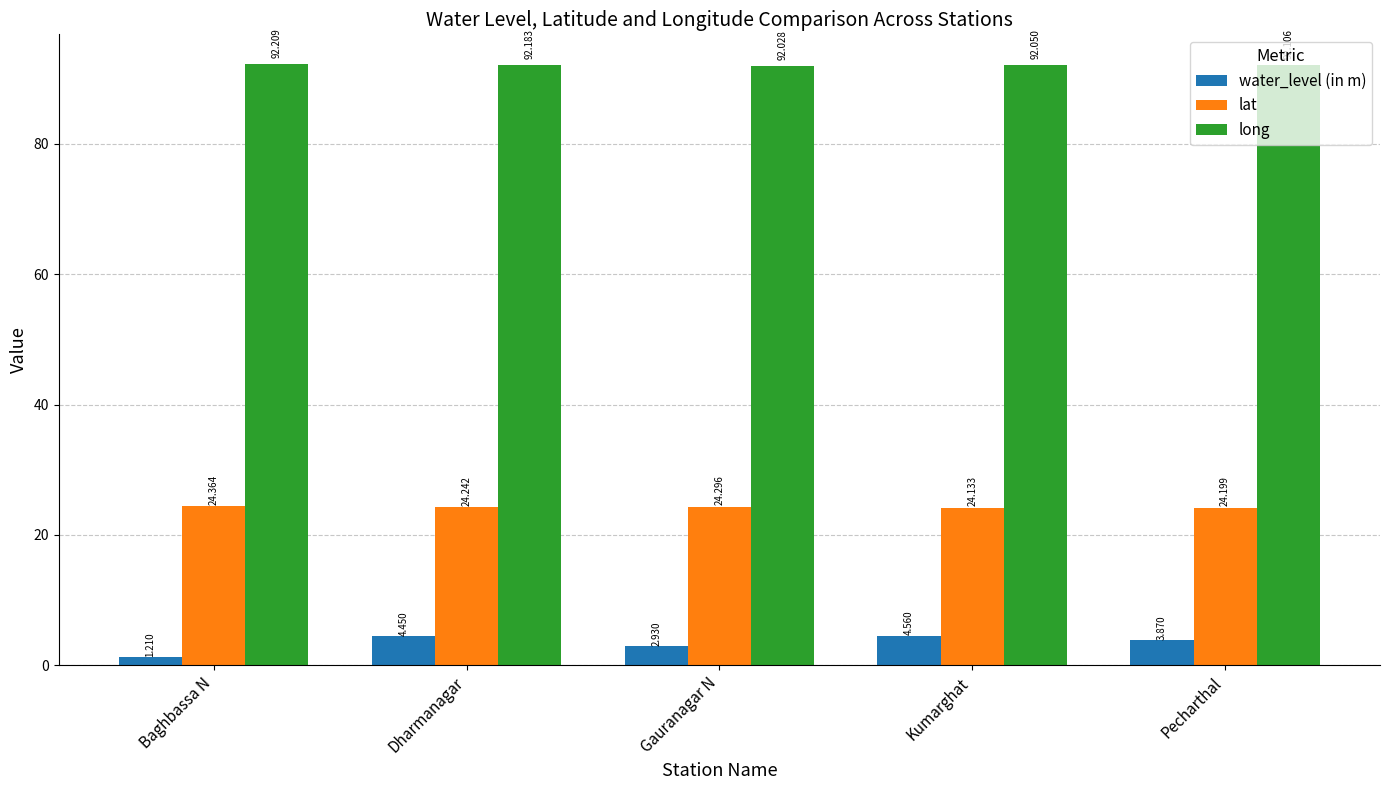

At Gauranagar N, list the series in order from largest to smallest.

long, lat, water_level (in m)